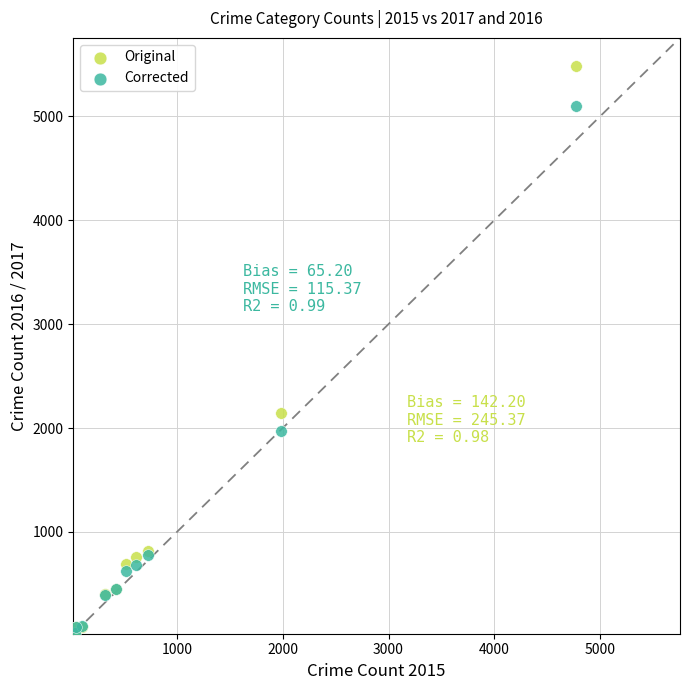

Across all series, what Y value is closest to 2752?

2148